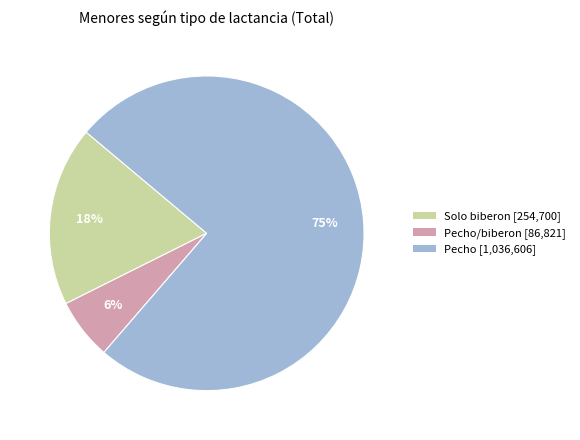

Is there any slice that represents more than half of the pie?

Yes